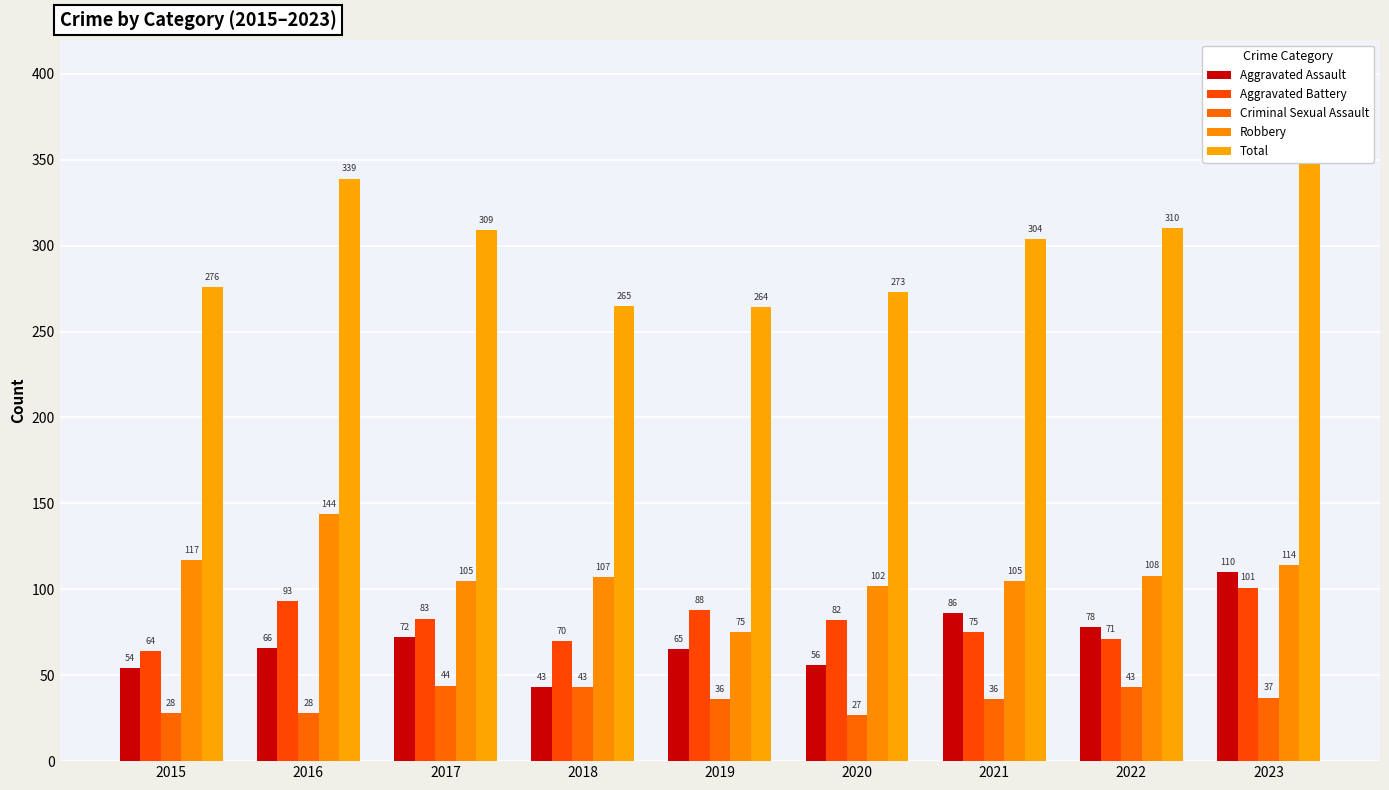

How many data points in Aggravated Battery are less than 82?

4